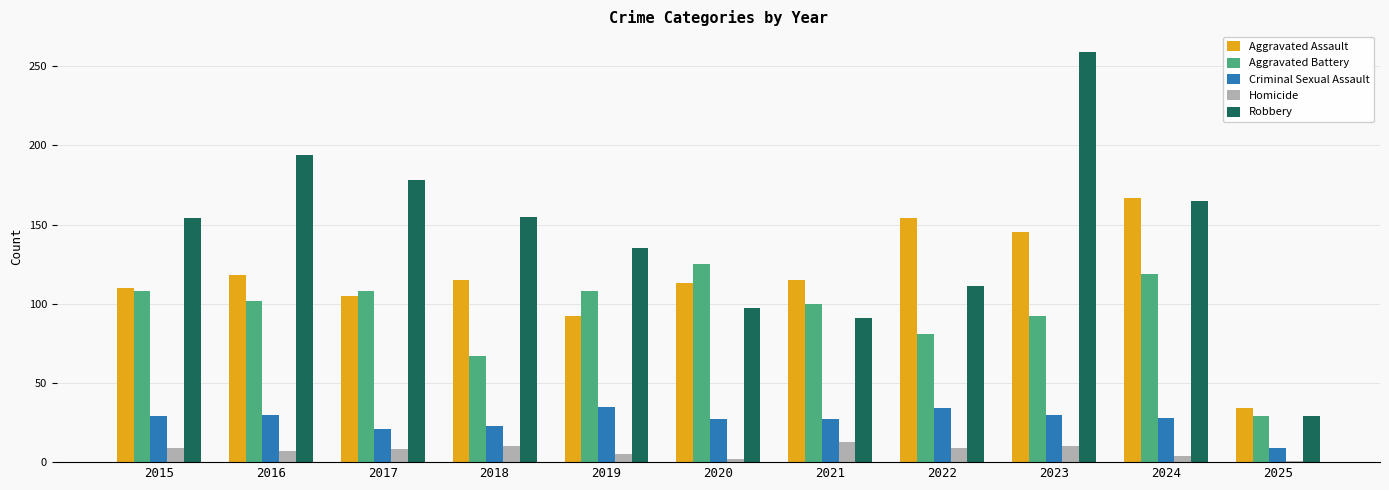

What is the value of the Homicide bar at the 1st from the left?

9